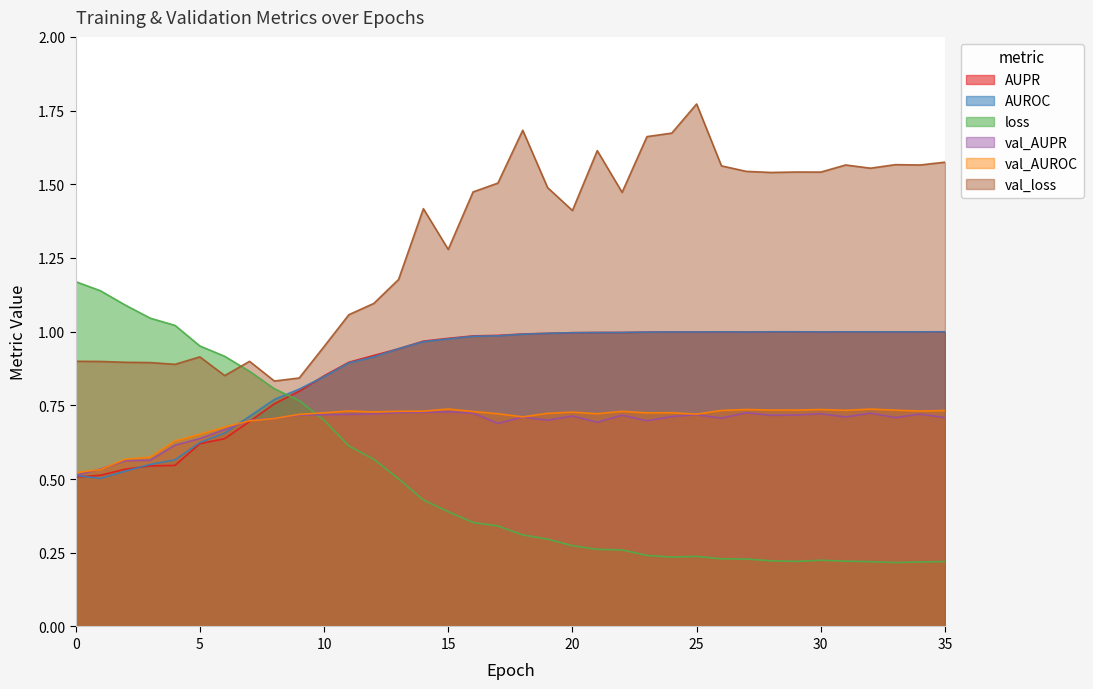

True or false: val_AUPR has more than 1 interior local peaks.

True